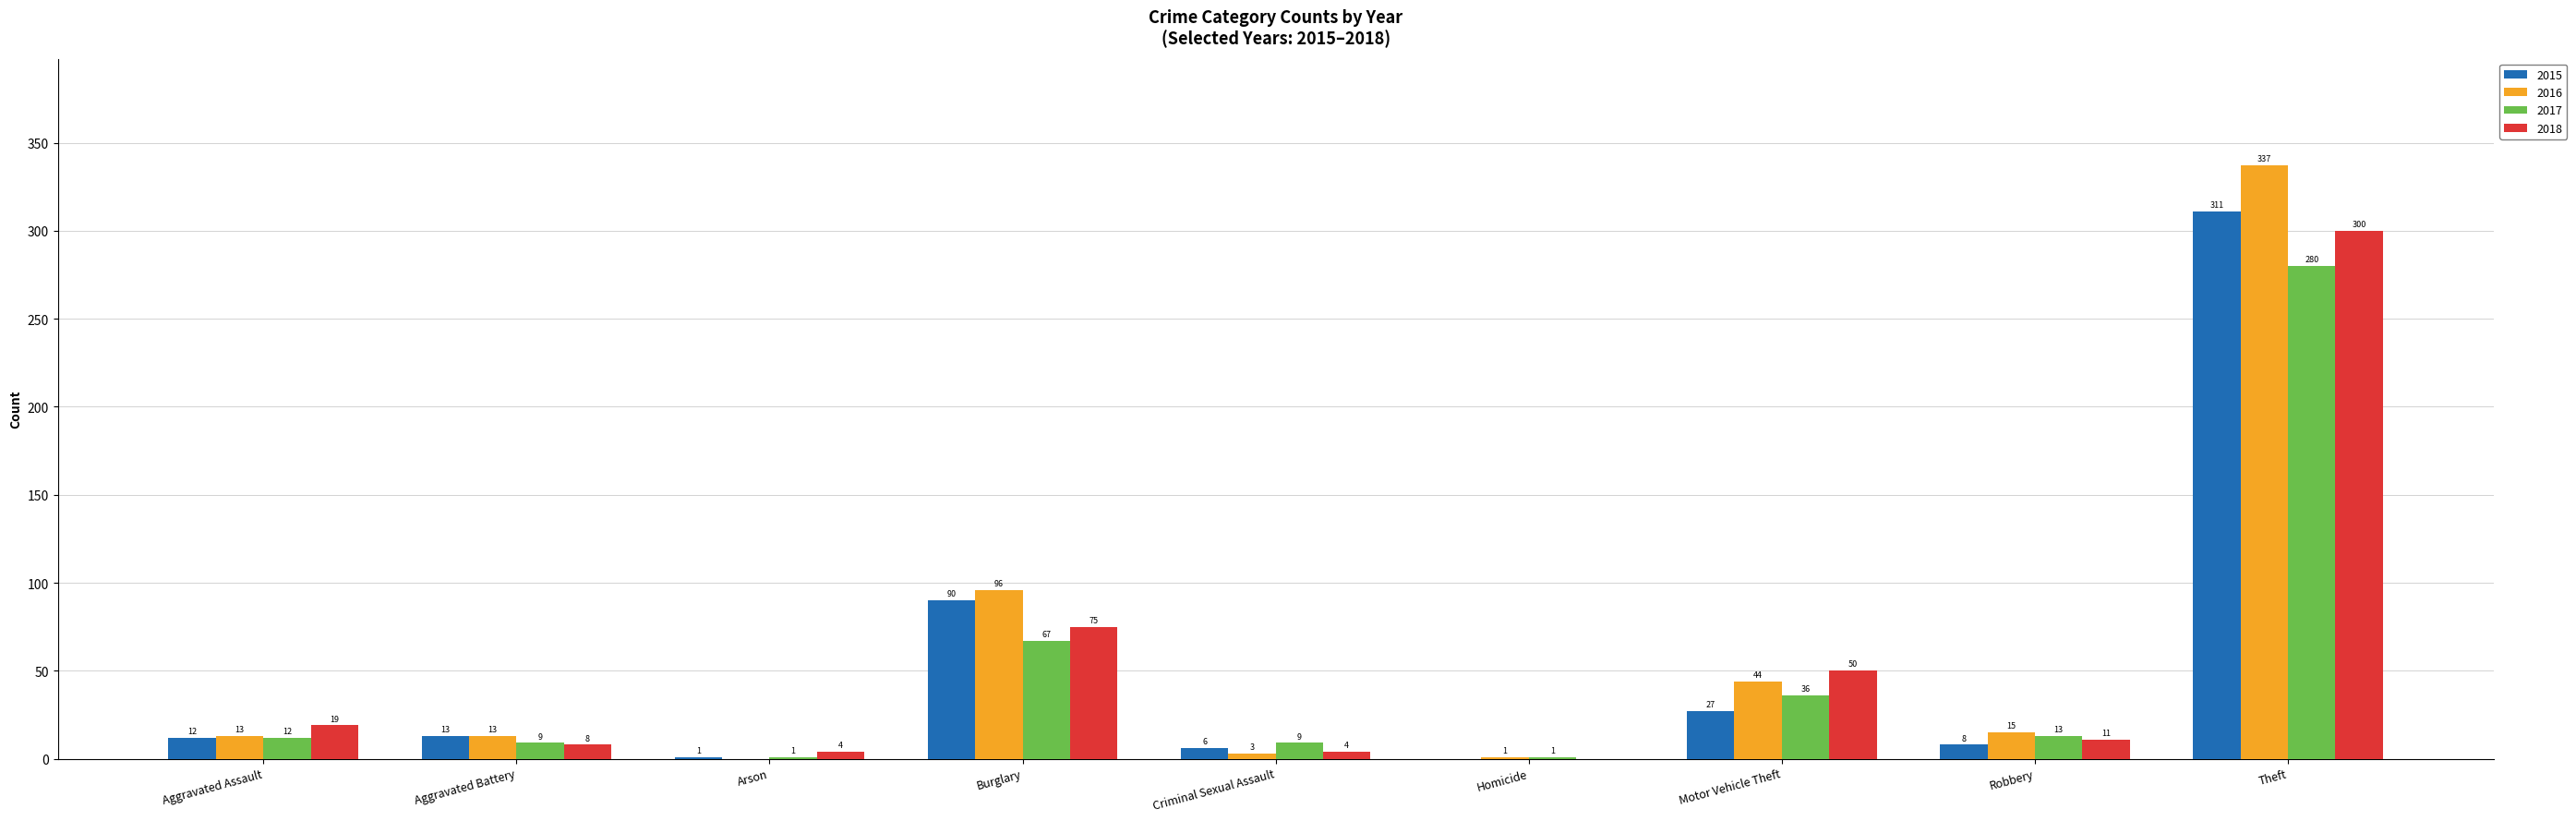

Reading left to right, transcribe all the data shown in this chart.

2015: Aggravated Assault=12	Aggravated Battery=13	Arson=1	Burglary=90	Criminal Sexual Assault=6	Homicide=0	Motor Vehicle Theft=27	Robbery=8	Theft=311
2016: Aggravated Assault=13	Aggravated Battery=13	Arson=0	Burglary=96	Criminal Sexual Assault=3	Homicide=1	Motor Vehicle Theft=44	Robbery=15	Theft=337
2017: Aggravated Assault=12	Aggravated Battery=9	Arson=1	Burglary=67	Criminal Sexual Assault=9	Homicide=1	Motor Vehicle Theft=36	Robbery=13	Theft=280
2018: Aggravated Assault=19	Aggravated Battery=8	Arson=4	Burglary=75	Criminal Sexual Assault=4	Homicide=0	Motor Vehicle Theft=50	Robbery=11	Theft=300